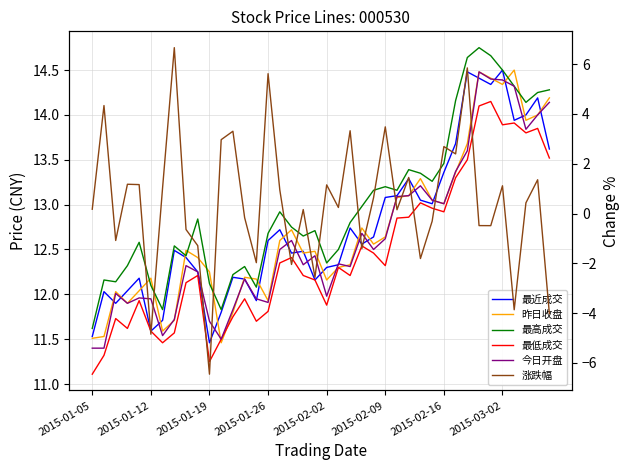

Reading left to right, what are all the values shown in this chart?

最近成交: 11.5	12.0	11.9	12.0	12.2	11.6	11.7	12.5	12.4	12.2	11.5	11.8	12.2	12.2	11.9	12.6	12.7	12.5	12.5	12.2	12.3	12.3	12.7	12.6	12.6	13.1	13.1	13.3	13.1	13.0	13.4	13.7	14.5	14.4	14.3	14.5	13.9	14.0	14.2	13.6
昨日收盘: 11.5	11.5	12.0	11.9	12.0	12.2	11.6	11.7	12.5	12.4	12.2	11.5	11.8	12.2	12.2	11.9	12.6	12.7	12.5	12.5	12.2	12.3	12.3	12.7	12.6	12.6	13.1	13.1	13.3	13.1	13.0	13.4	13.7	14.5	14.4	14.3	14.5	13.9	14.0	14.2
最高成交: 11.6	12.2	12.1	12.3	12.6	12.1	11.8	12.5	12.4	12.8	12.1	11.8	12.2	12.3	12.1	12.7	12.9	12.8	12.7	12.7	12.3	12.5	12.8	13.0	13.2	13.2	13.2	13.4	13.3	13.3	13.5	14.2	14.6	14.8	14.7	14.5	14.3	14.1	14.2	14.3
最低成交: 11.1	11.3	11.7	11.6	11.9	11.6	11.5	11.6	12.1	12.2	11.2	11.5	11.8	11.9	11.7	11.8	12.3	12.4	12.2	12.2	11.9	12.3	12.2	12.5	12.5	12.3	12.8	12.9	13.0	13.0	12.9	13.3	13.5	14.1	14.2	13.9	13.9	13.8	13.8	13.5
今日开盘: 11.4	11.4	12.0	11.9	12.0	11.9	11.5	11.7	12.3	12.2	11.7	11.5	11.8	12.2	11.9	11.9	12.5	12.6	12.3	12.4	12.0	12.3	12.3	12.7	12.5	12.6	13.1	13.1	13.2	13.1	13.0	13.4	13.6	14.5	14.4	14.4	14.3	13.8	14.0	14.1
涨跌幅: 0.2	4.3	-1.1	1.2	1.2	-4.8	1.0	6.7	-0.6	-1.3	-6.4	3.0	3.3	-0.2	-2.0	5.6	1.0	-2.0	0.2	-2.6	1.2	0.2	3.3	-1.4	0.6	3.5	0.2	1.5	-1.8	-0.3	2.7	2.4	5.8	-0.5	-0.5	1.1	-3.9	0.4	1.4	-4.0